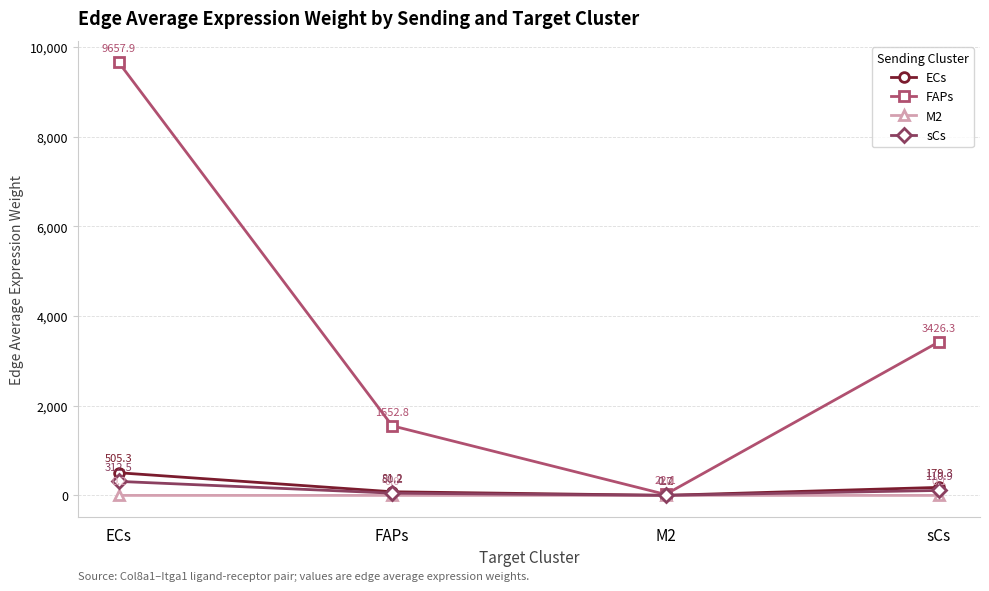

How many interior local valleys does the sCs series have?

1